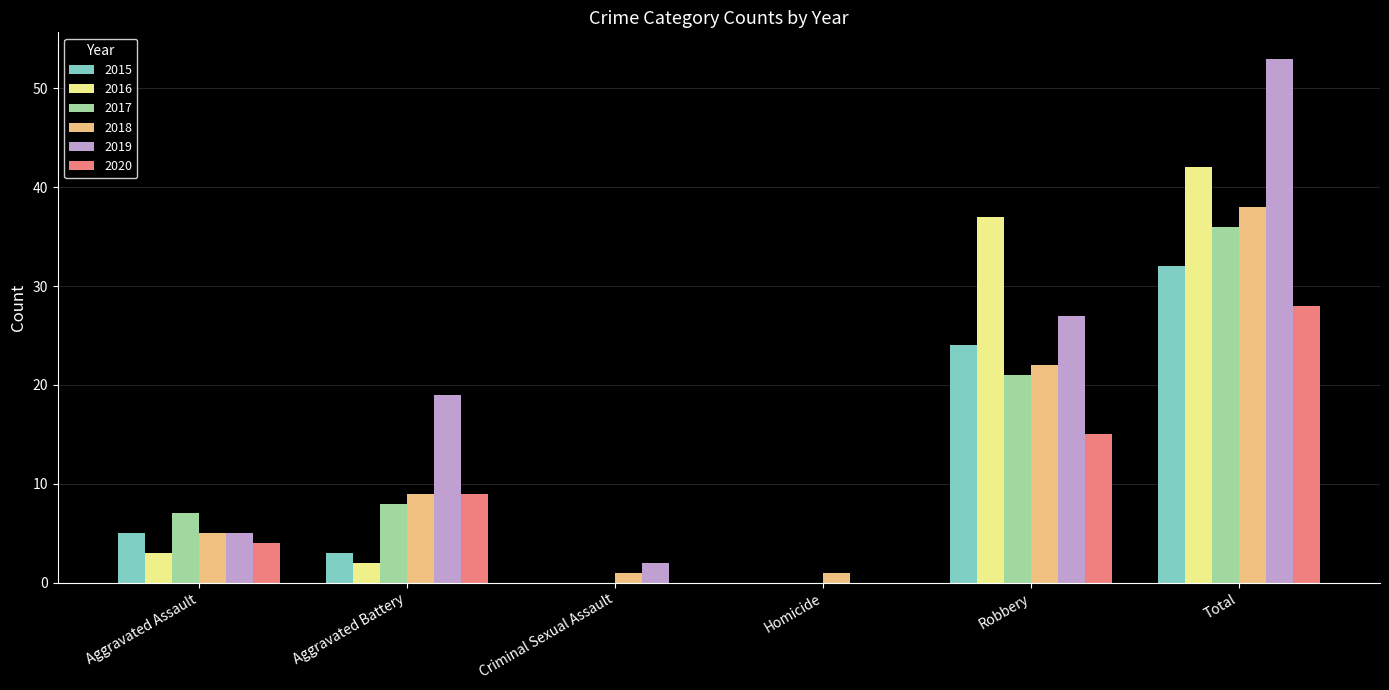

Reading right to left, list all the values displayed in this chart.

2015: Total=32	Robbery=24	Homicide=0	Criminal Sexual Assault=0	Aggravated Battery=3	Aggravated Assault=5
2016: Total=42	Robbery=37	Homicide=0	Criminal Sexual Assault=0	Aggravated Battery=2	Aggravated Assault=3
2017: Total=36	Robbery=21	Homicide=0	Criminal Sexual Assault=0	Aggravated Battery=8	Aggravated Assault=7
2018: Total=38	Robbery=22	Homicide=1	Criminal Sexual Assault=1	Aggravated Battery=9	Aggravated Assault=5
2019: Total=53	Robbery=27	Homicide=0	Criminal Sexual Assault=2	Aggravated Battery=19	Aggravated Assault=5
2020: Total=28	Robbery=15	Homicide=0	Criminal Sexual Assault=0	Aggravated Battery=9	Aggravated Assault=4